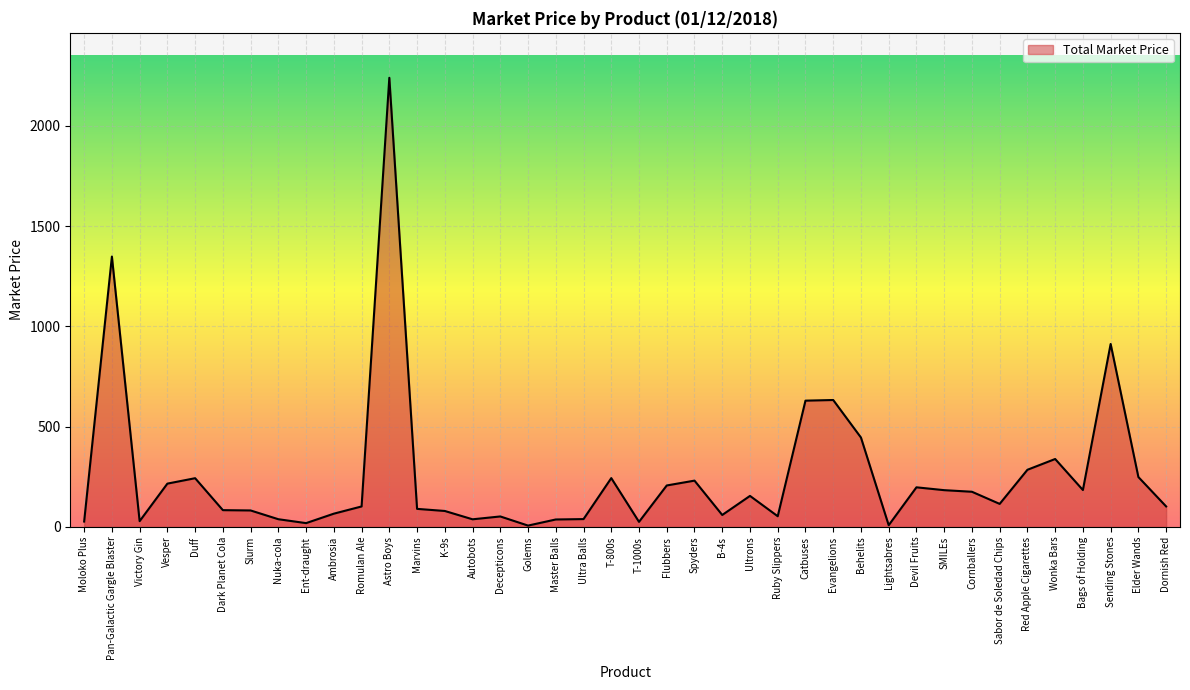

The value at T-800s is 410.3. True or false?

False